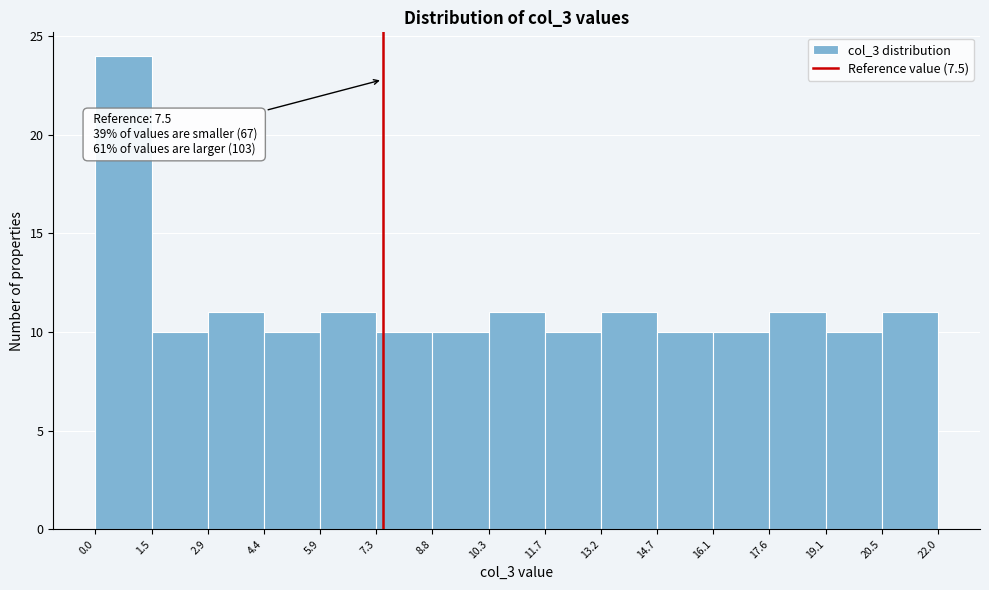

Which range on the x-axis has the tallest bar?

0.0 to 1.5